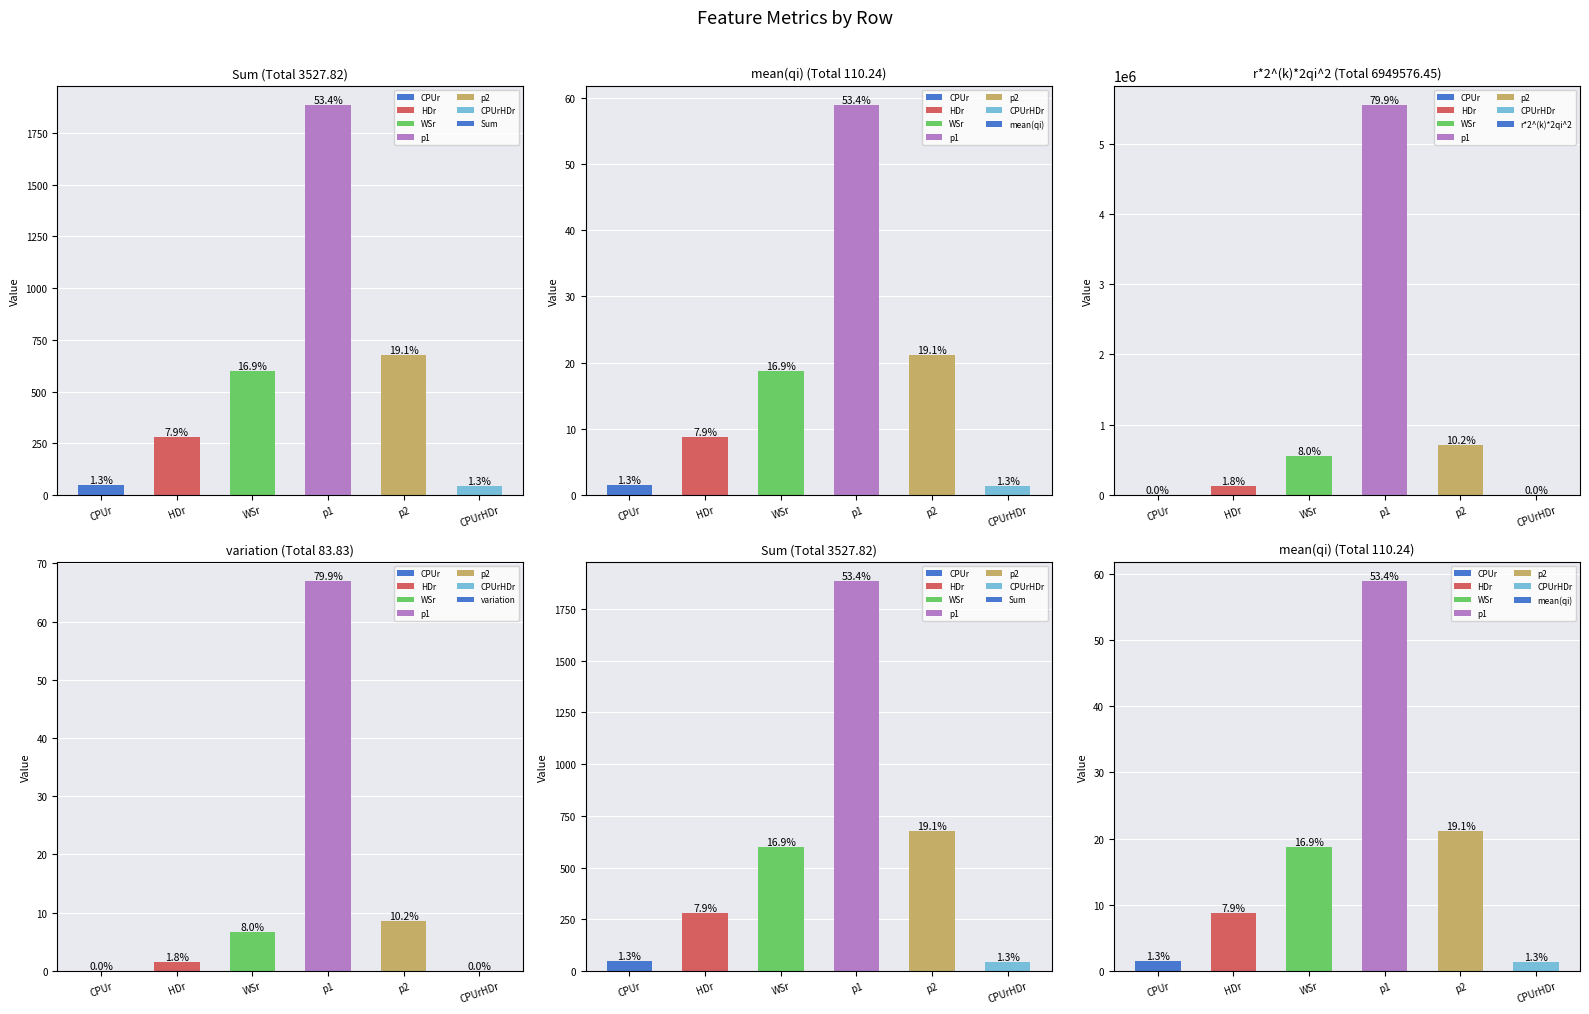

Which has a higher value, WSr or HDr?

WSr